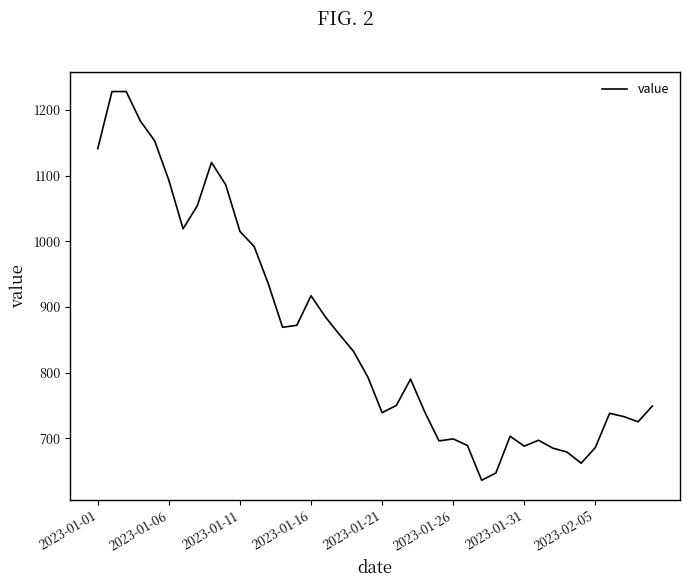

What is the difference between the maximum and minimum values?

592